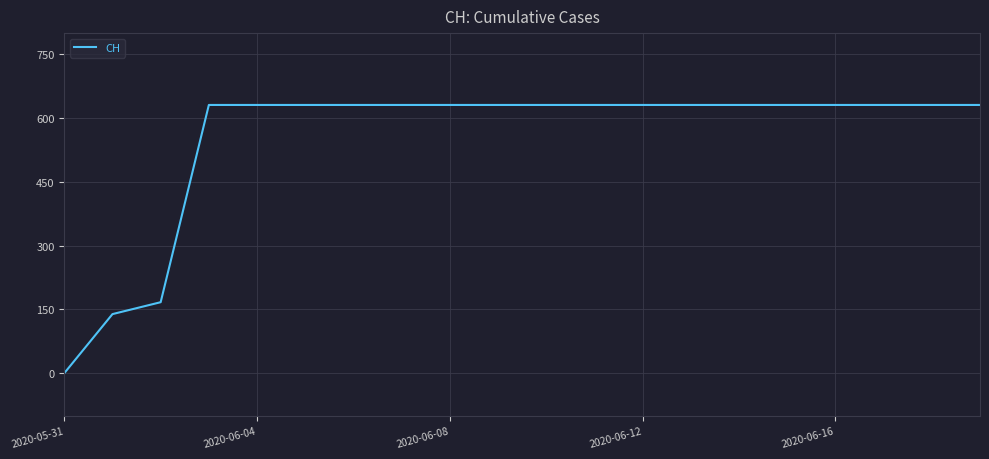

What is the maximum value shown in the chart?

631